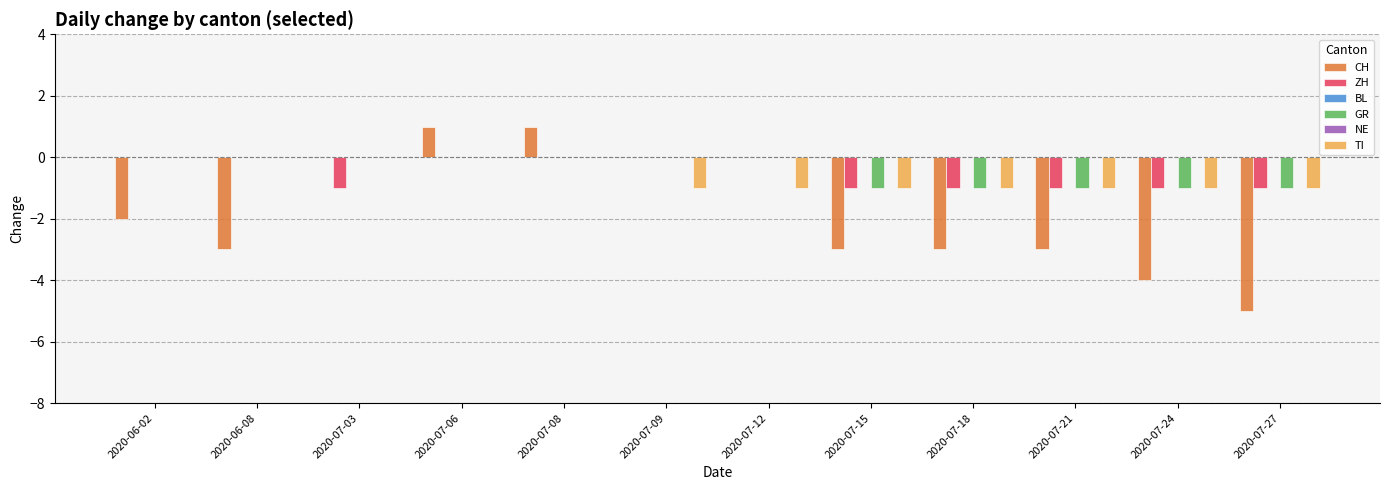

Which has a higher value, 2020-07-09 or 2020-07-08?

2020-07-08